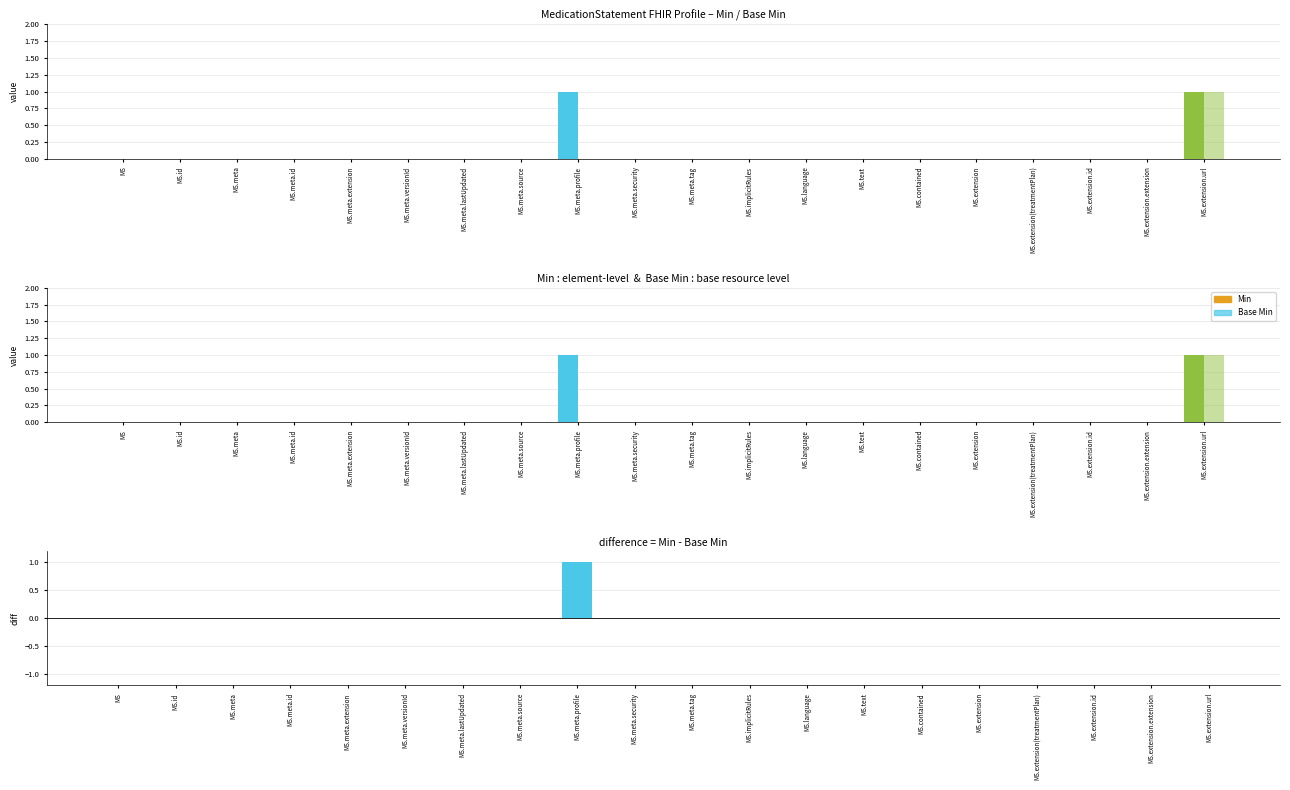

What is the difference between the highest and lowest values at MedicationStatement.meta.profile?

1